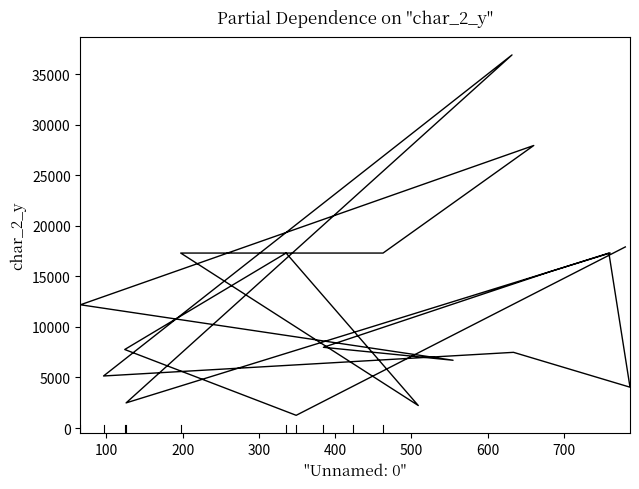

Between 700 and 400, which is larger?

700